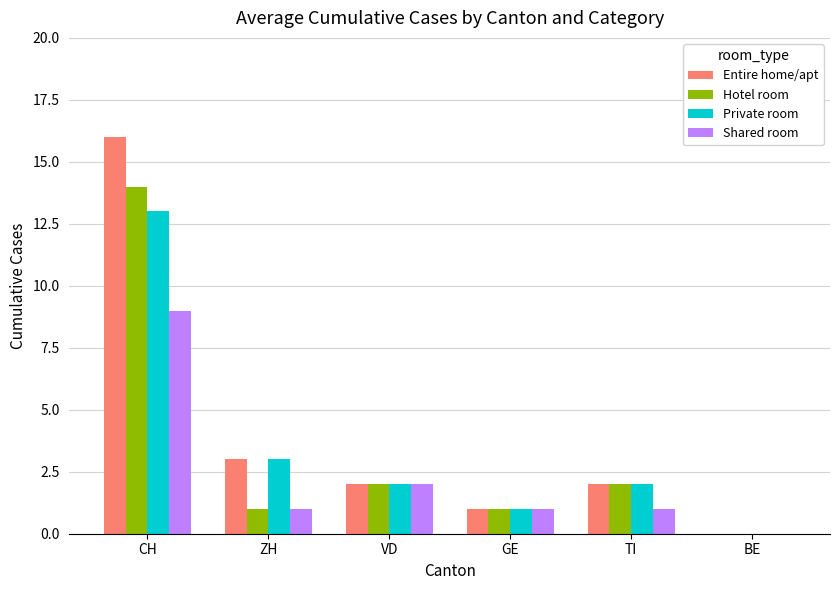

What are all the series names shown in the legend?

Entire home/apt, Hotel room, Private room, Shared room